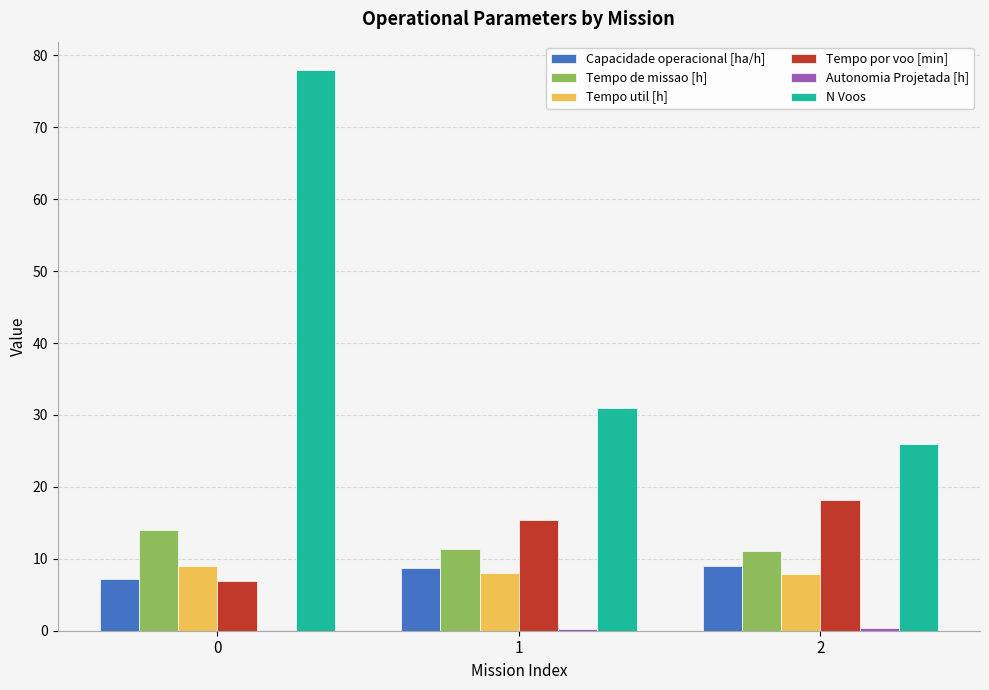

What is the highest value of the Tempo de missao [h] series?

14.0